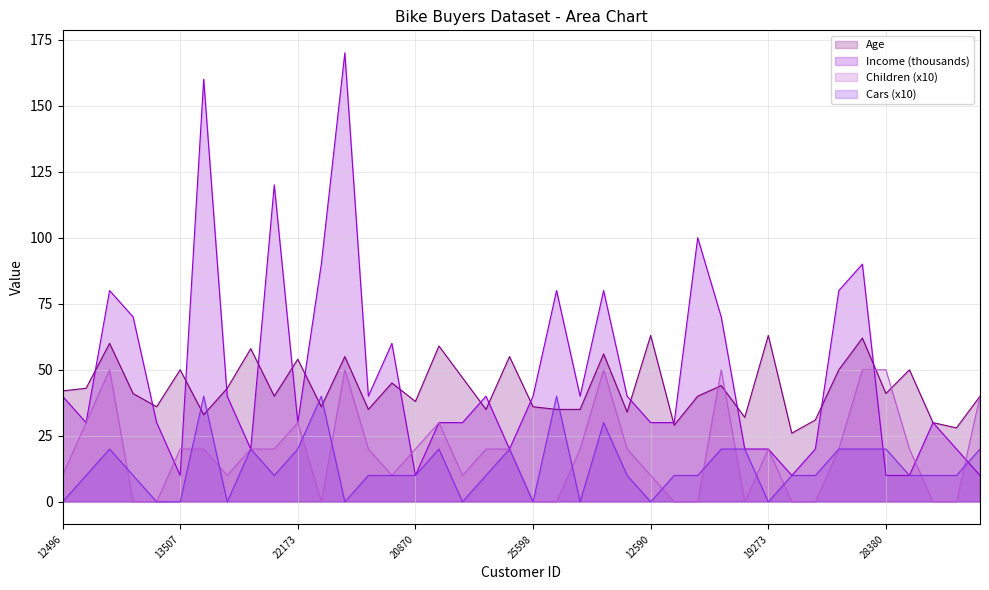

True or false: Age has a value of 97 at 19273.

False